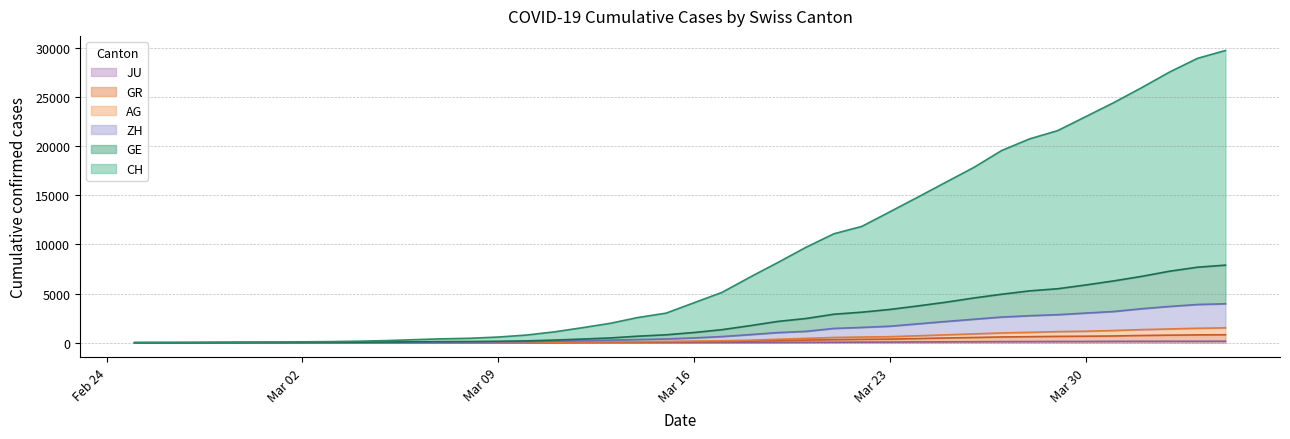

How many lines are shown in the chart?

6